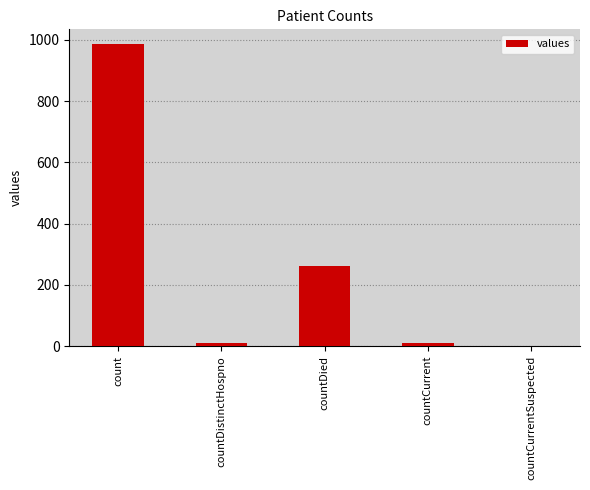

At which label is the value closest to 492?

countDied